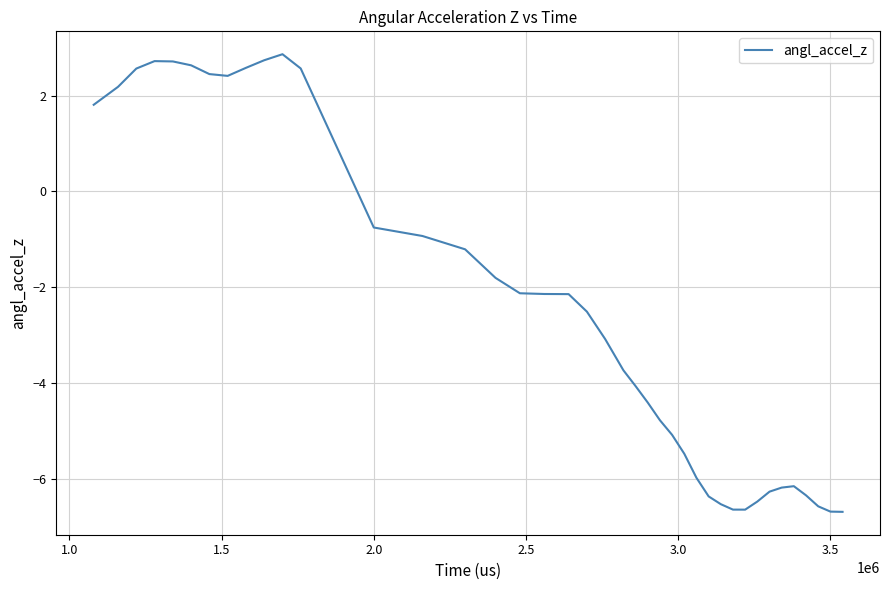

What is the greatest value displayed?

2.9